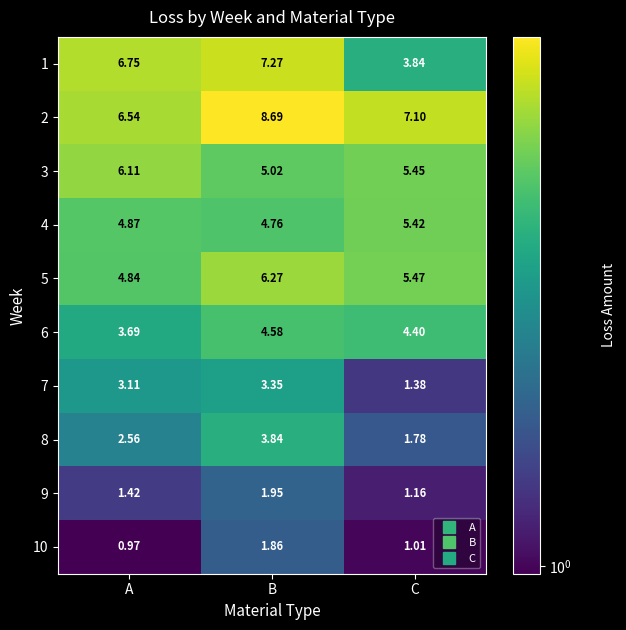

At which category is the sum across all series the highest?

B